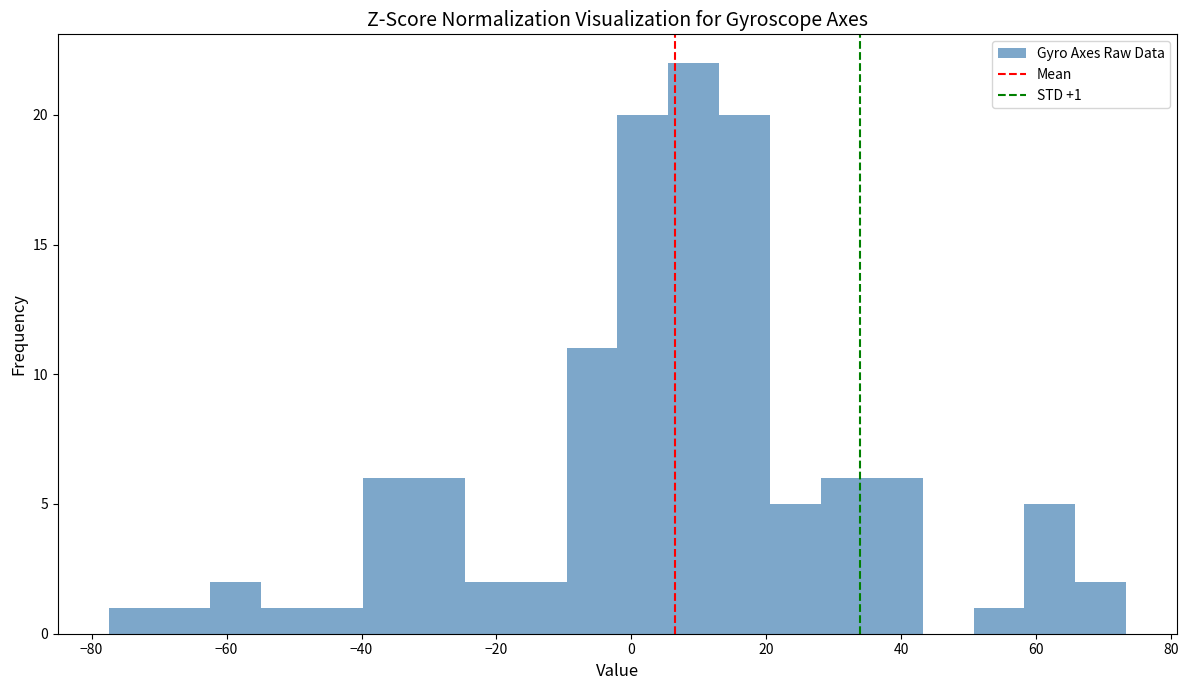

Read against the x-axis, roughly where is the centre of the tallest bar?

10